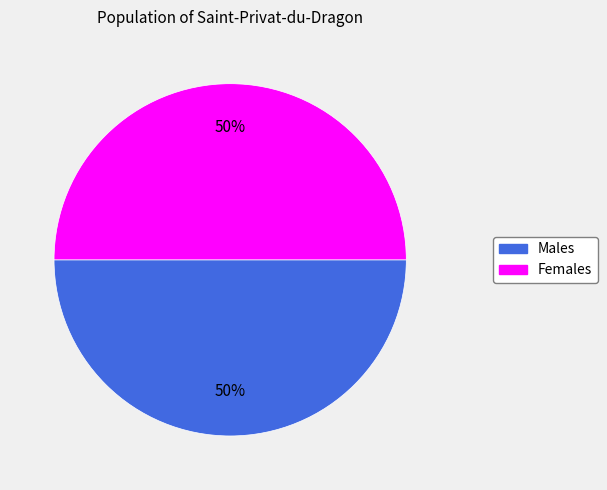

To the nearest percent, what is the average slice percentage?

50%